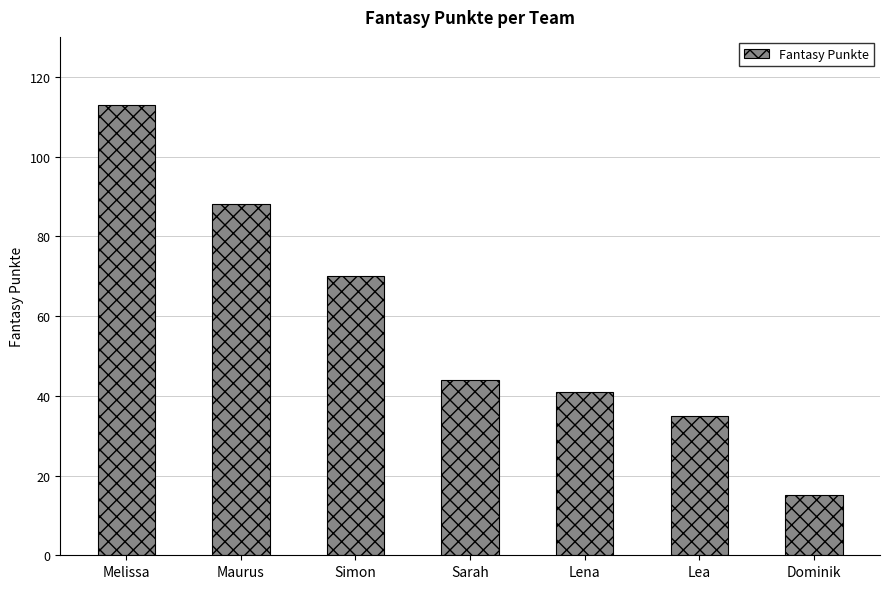

What is the sum of all values?

406